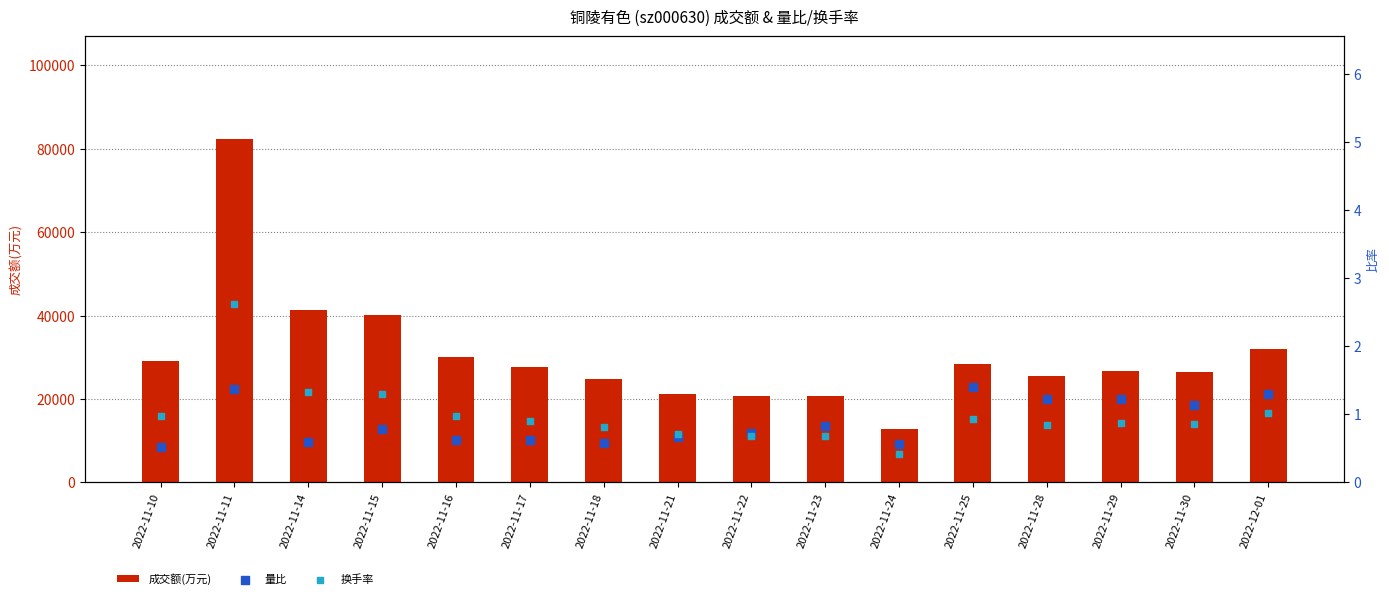

Which series has the largest Y range (max minus min)?

成交额(万元)